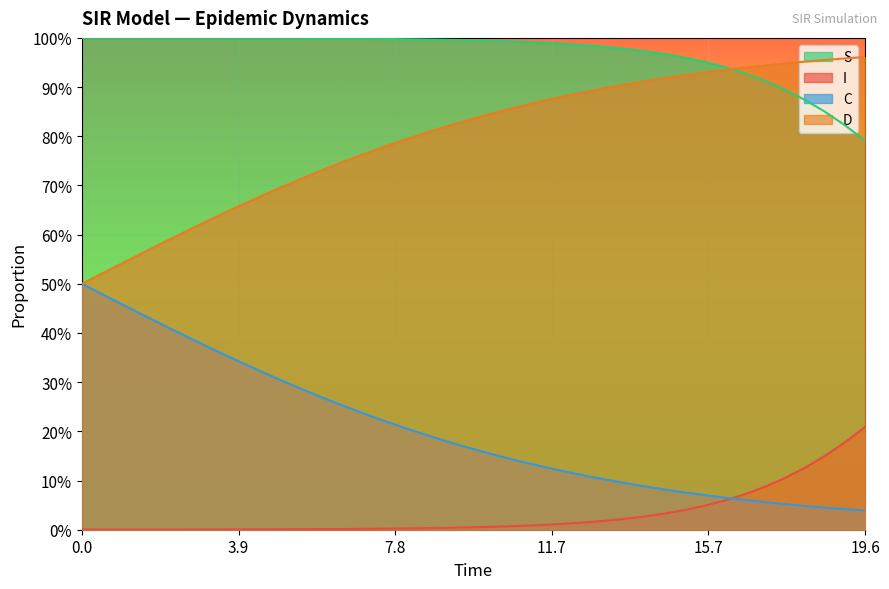

True or false: D and C cross at least once.

False